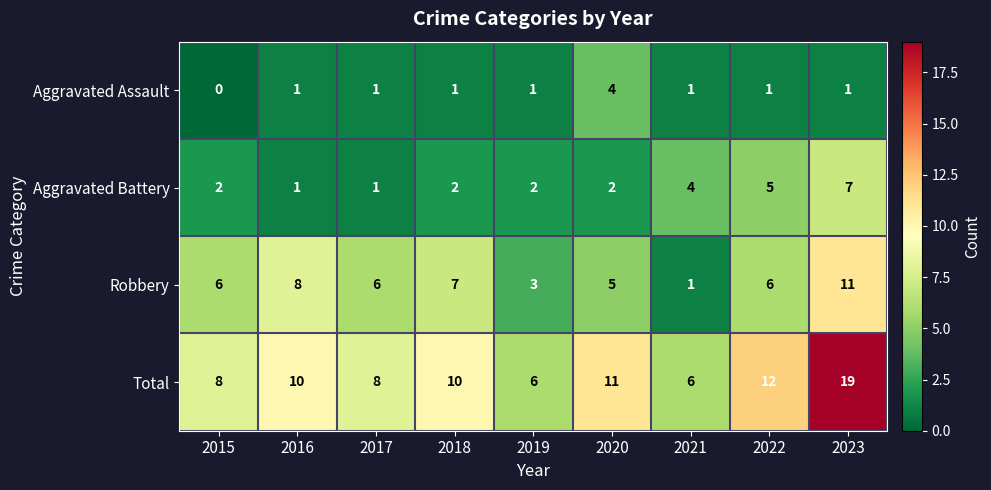

Read the Robbery value at 2017.

6